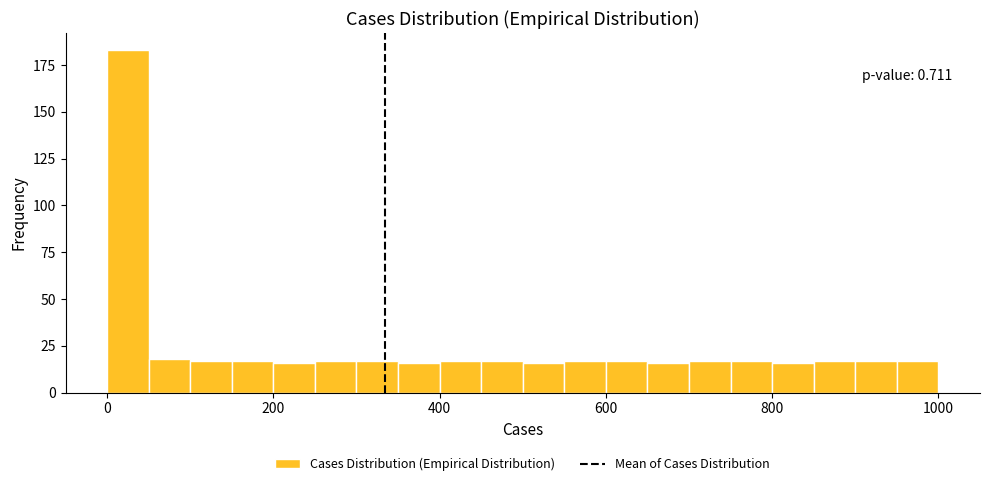

Read against the x-axis, roughly where is the centre of the tallest bar?

20